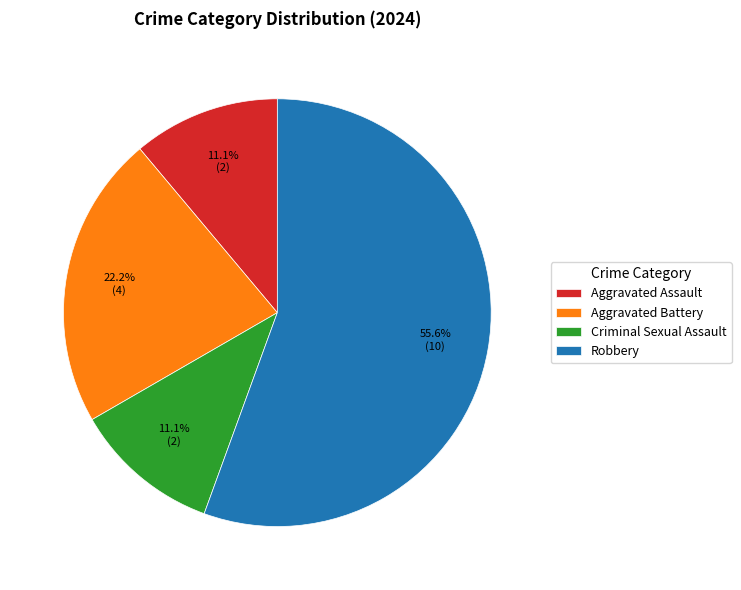

Which has a higher value, Robbery or Aggravated Assault?

Robbery